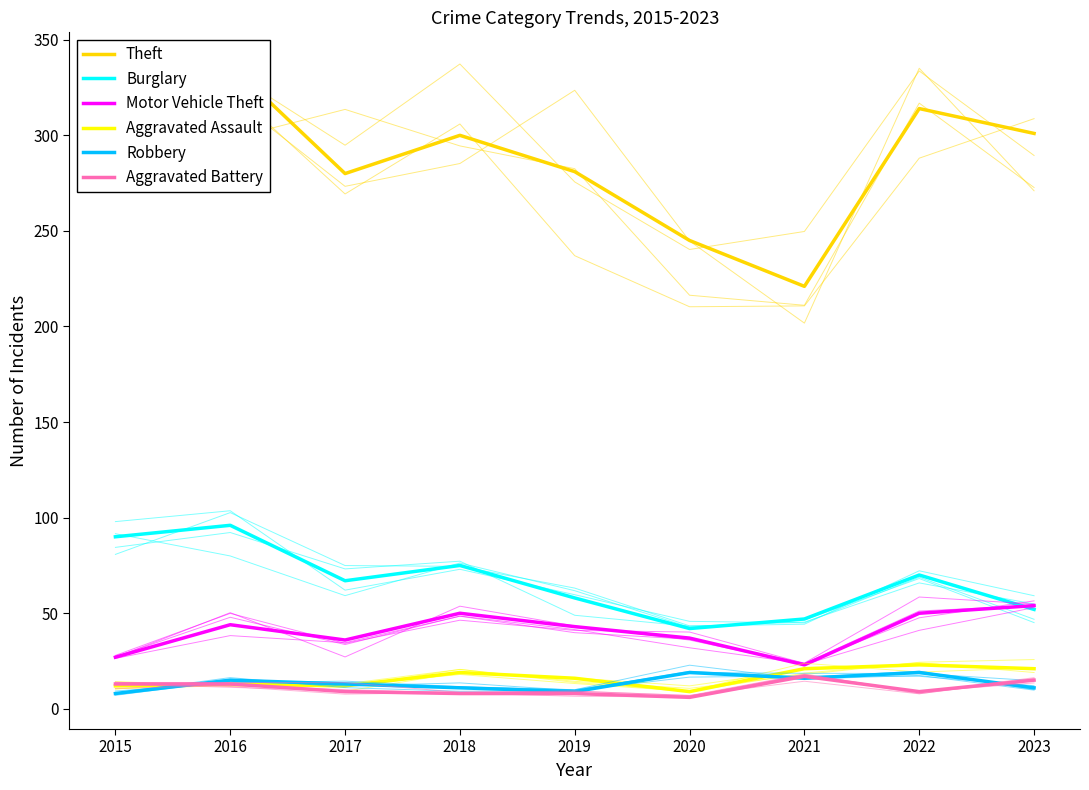

Is the value of Theft at 2021 greater than the value of Burglary at 2020?

Yes